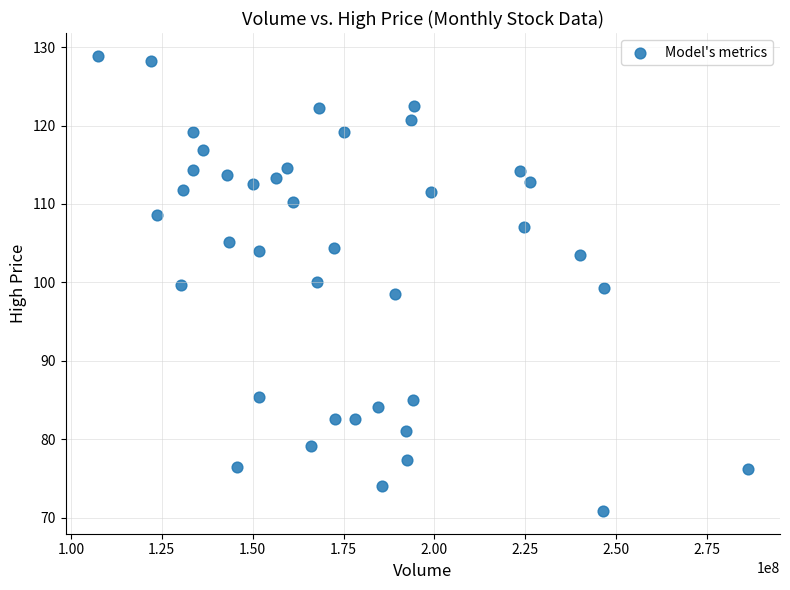

What is the range of X values (max minus min)?

178653300.0